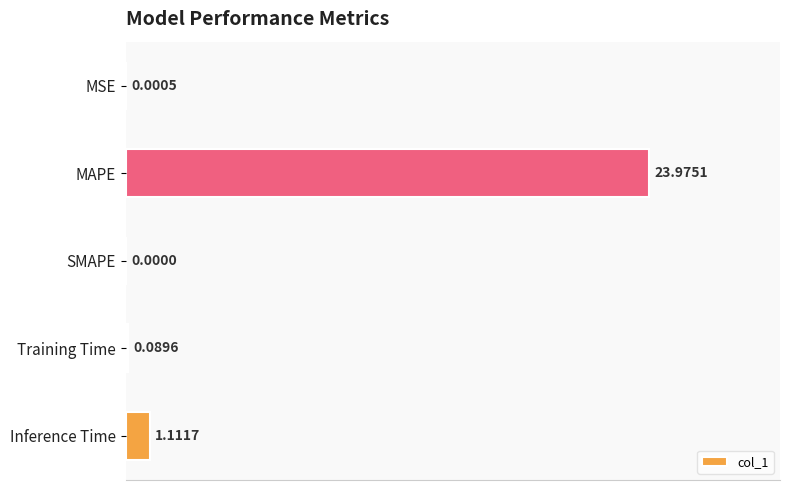

Between Inference Time and MSE, which is larger?

Inference Time